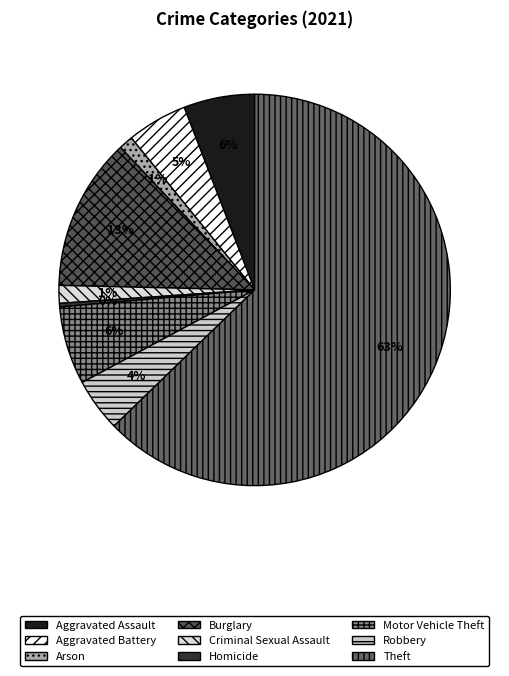

What is the largest slice in the pie chart?

Theft